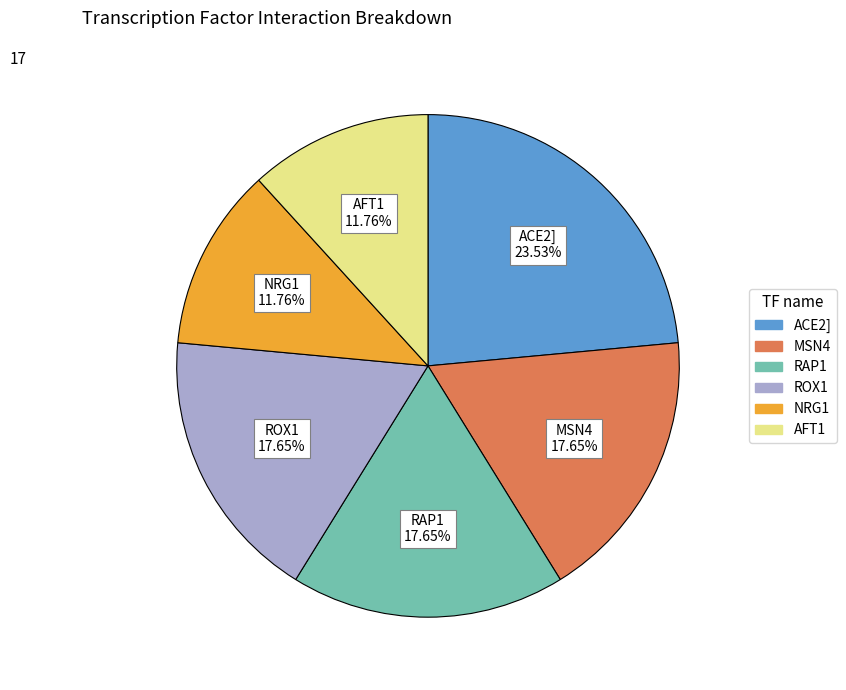

Is there a majority slice in this chart?

No